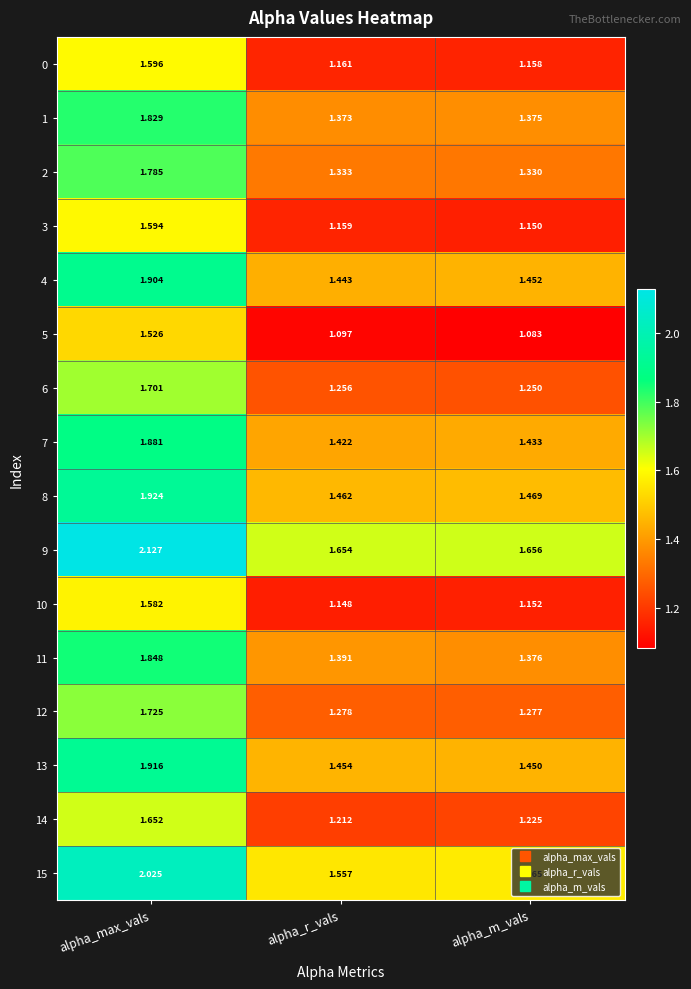

List the labels in order of 6 value, smallest first.

alpha_m_vals, alpha_r_vals, alpha_max_vals